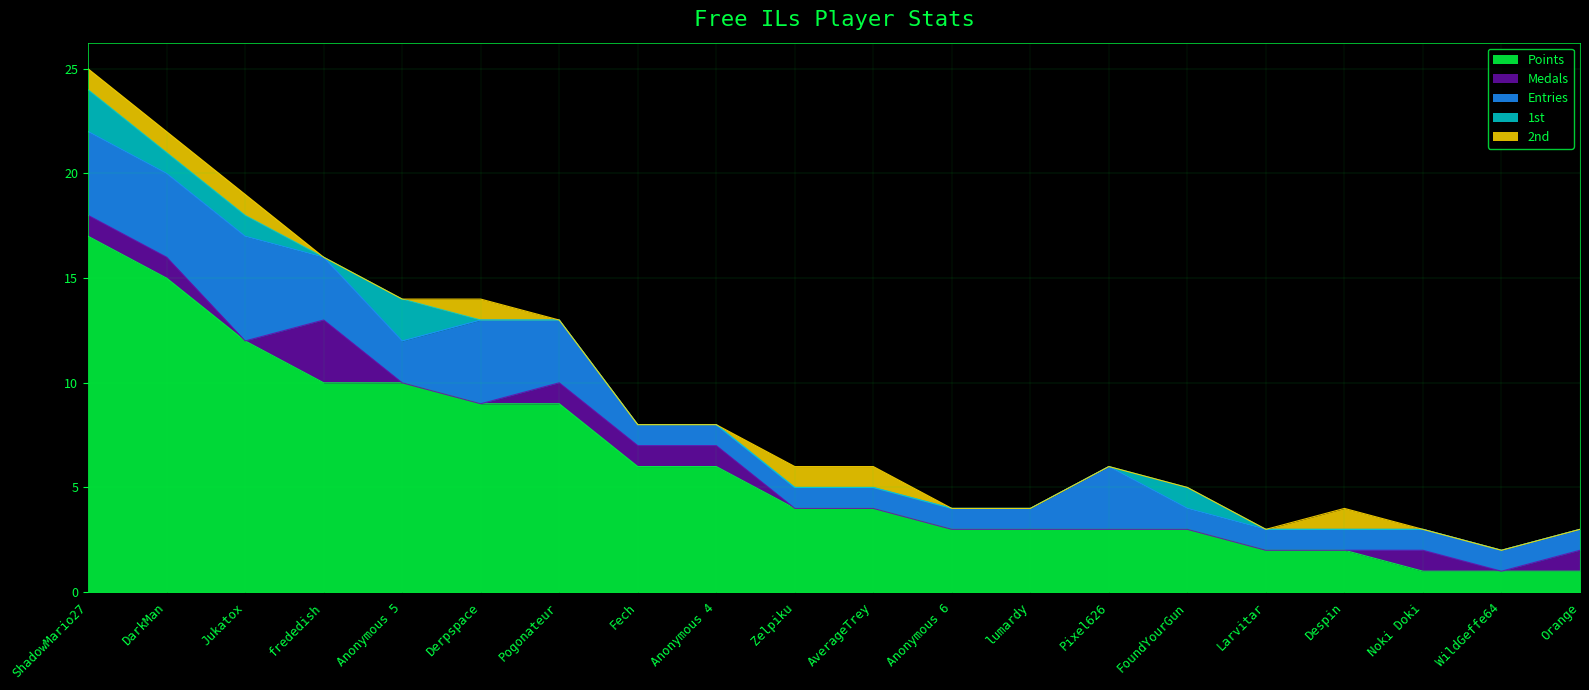

What is the greatest value displayed?

17